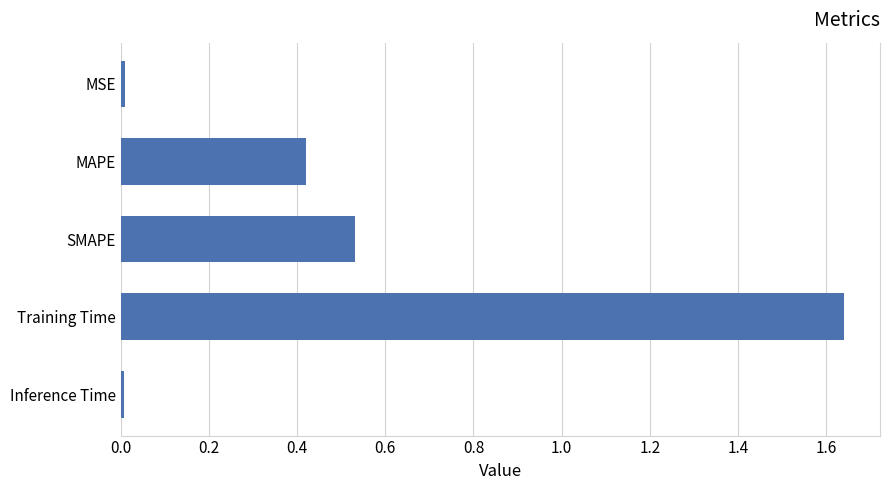

What is the label of the 4th bar from the bottom?

MAPE